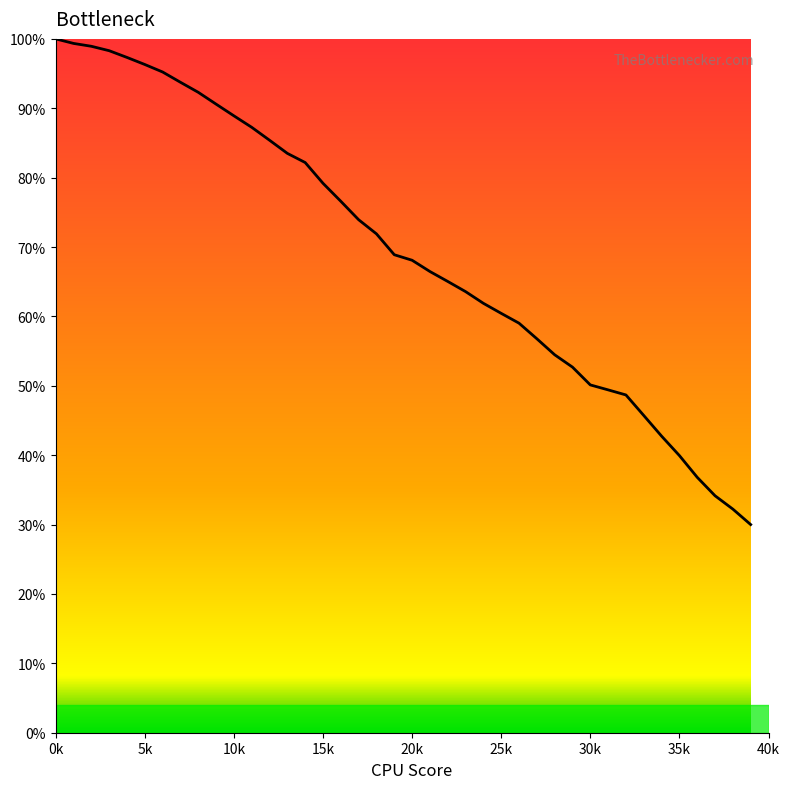

What is the difference between the maximum and minimum values?

70.0